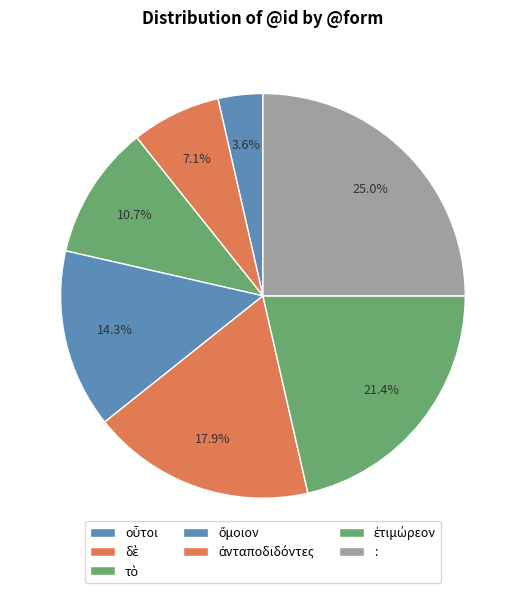

What percentage is the : slice, to the nearest percent?

25%